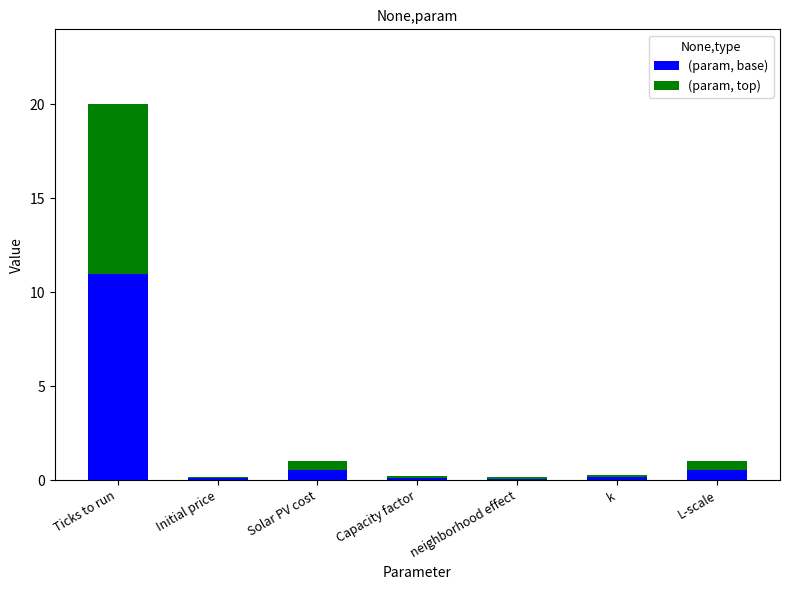

At which category is the sum across all series the highest?

Ticks to run